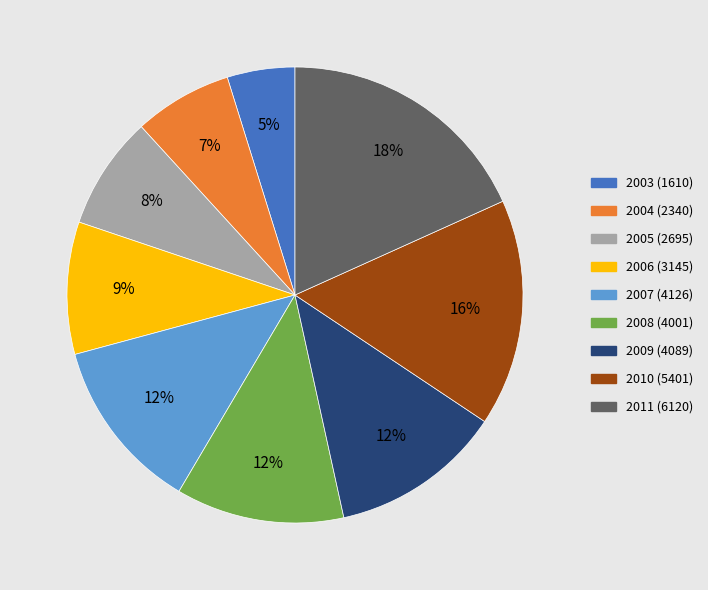

Between 2004 and 2003, which is larger?

2004